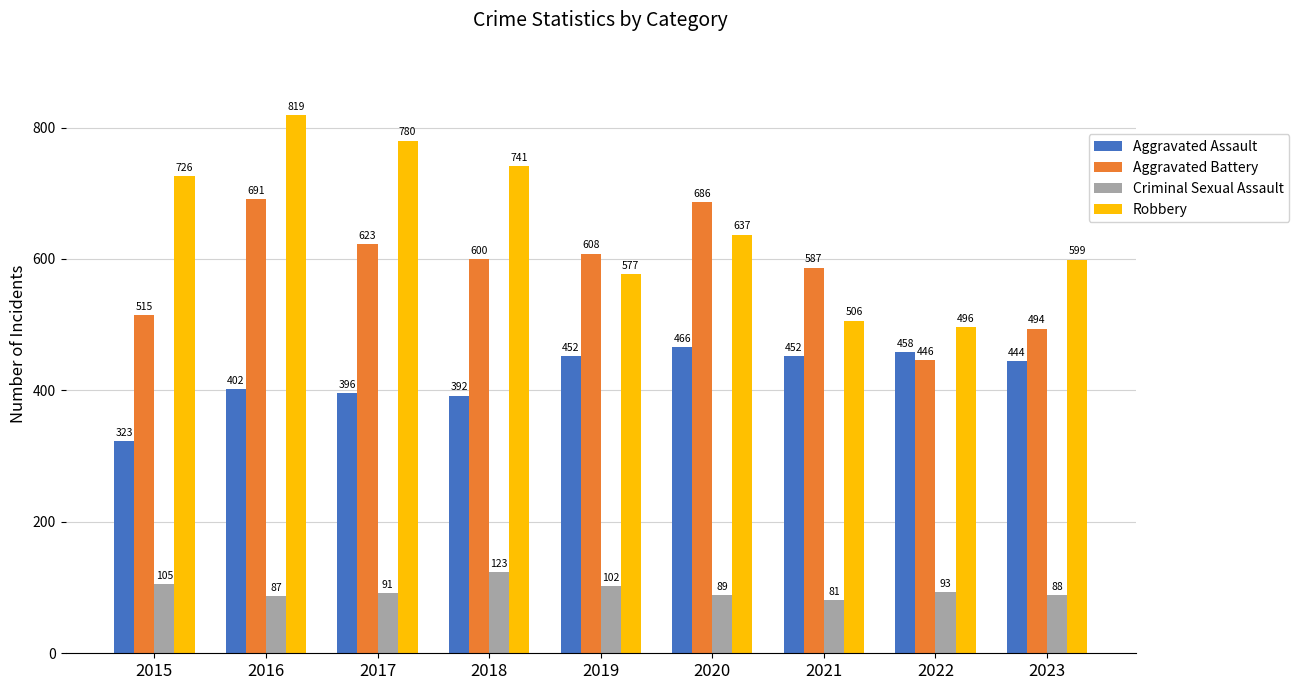

What are all the series names shown in the legend?

Aggravated Assault, Aggravated Battery, Criminal Sexual Assault, Robbery